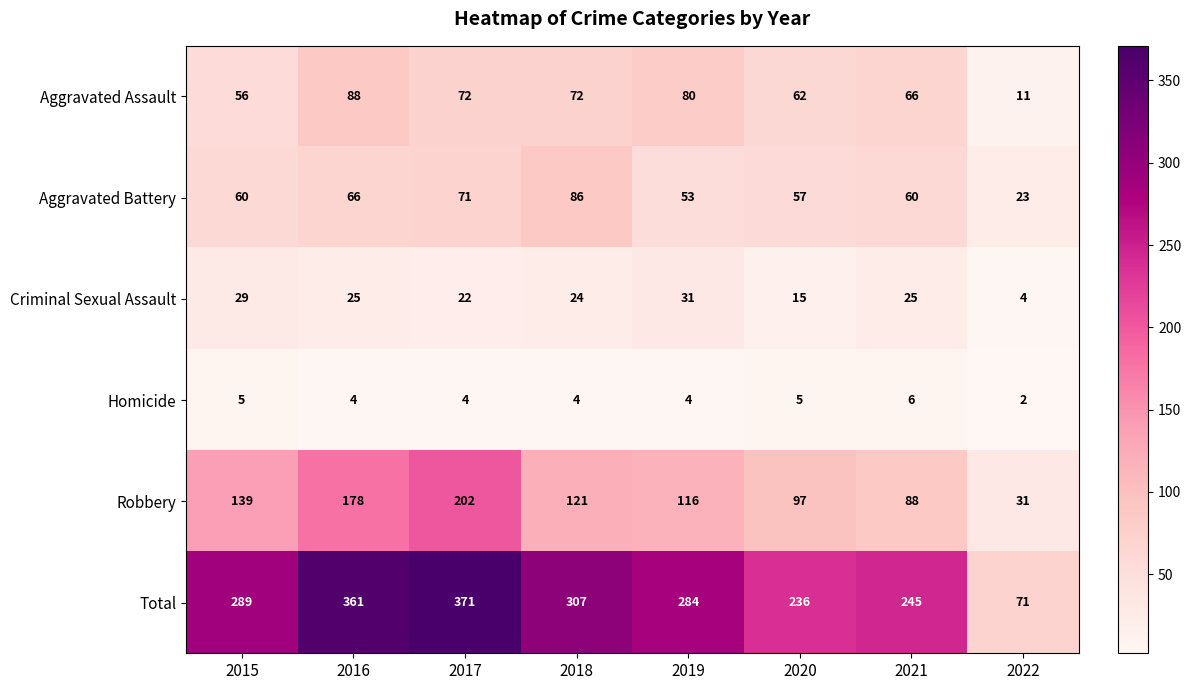

What is the difference between the Robbery values at 2019 and 2021?

28